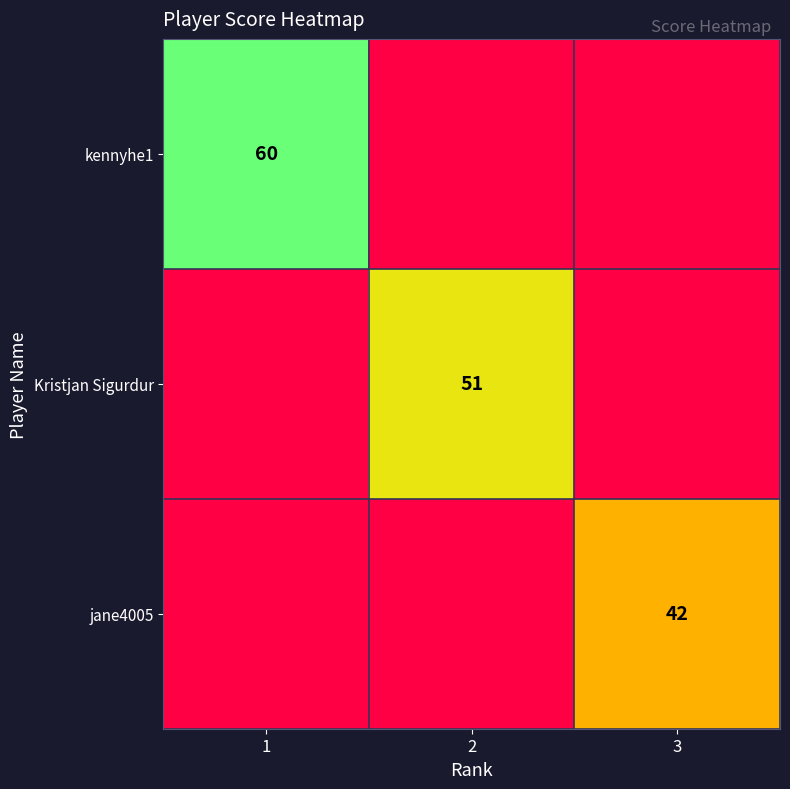

The value of kennyhe1 at 1 is 60. True or false?

True